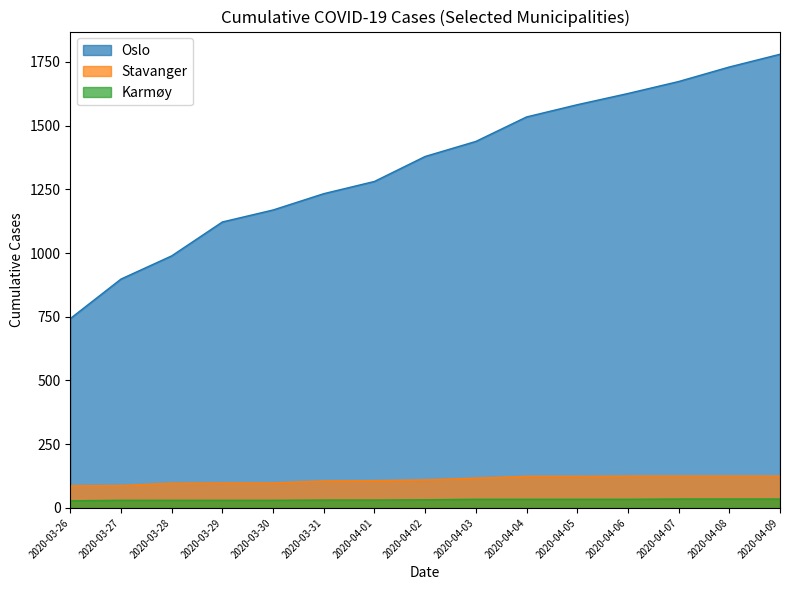

How many lines are shown in the chart?

3